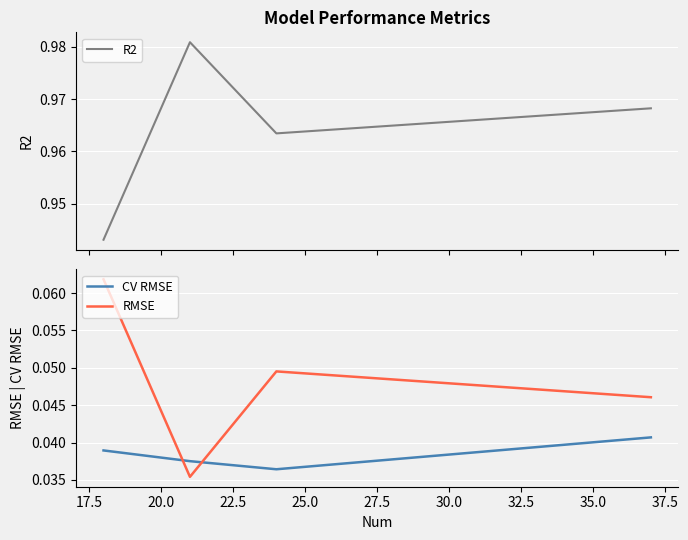

After their last crossing, which series has the higher values: CV RMSE or RMSE?

RMSE